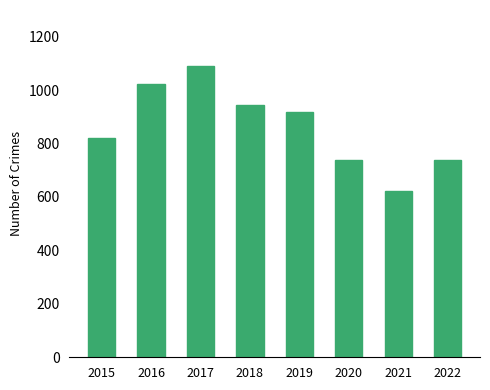

How many bars are there in total?

8